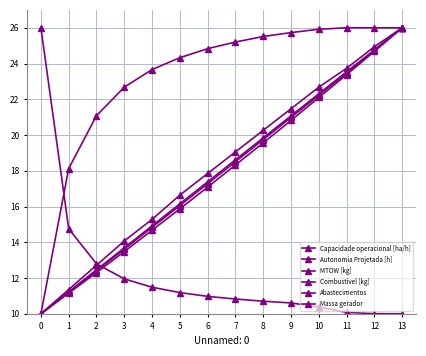

True or false: Combustivel [kg] and Autonomia Projetada [h] cross at least once.

False